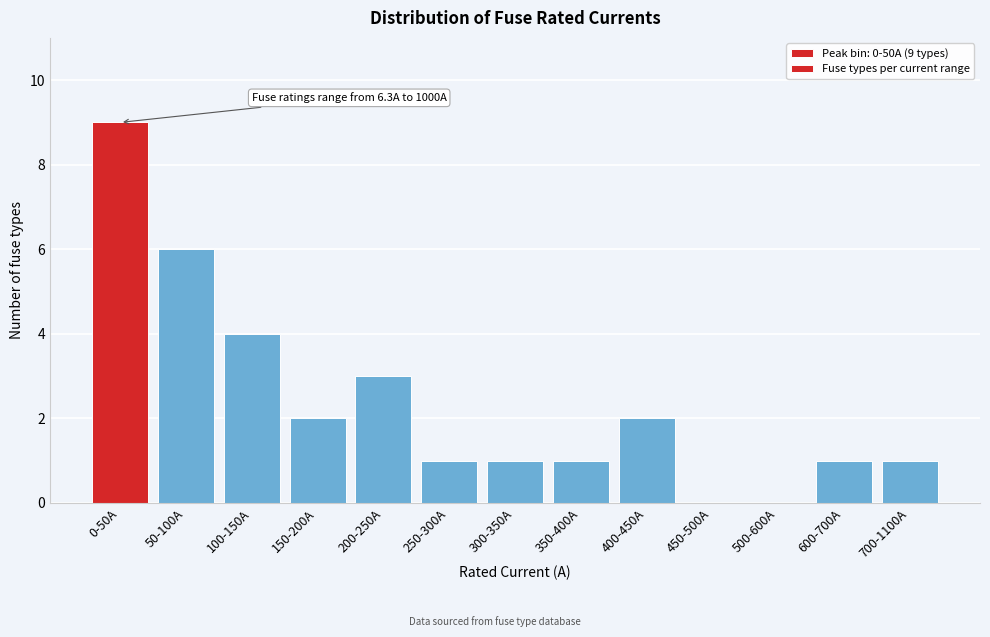

Reading left to right, extract all data points from this chart.

0-50A=9	50-100A=6	100-150A=4	150-200A=2	200-250A=3	250-300A=1	300-350A=1	350-400A=1	400-450A=2	450-500A=0	500-600A=0	600-700A=1	700-1100A=1